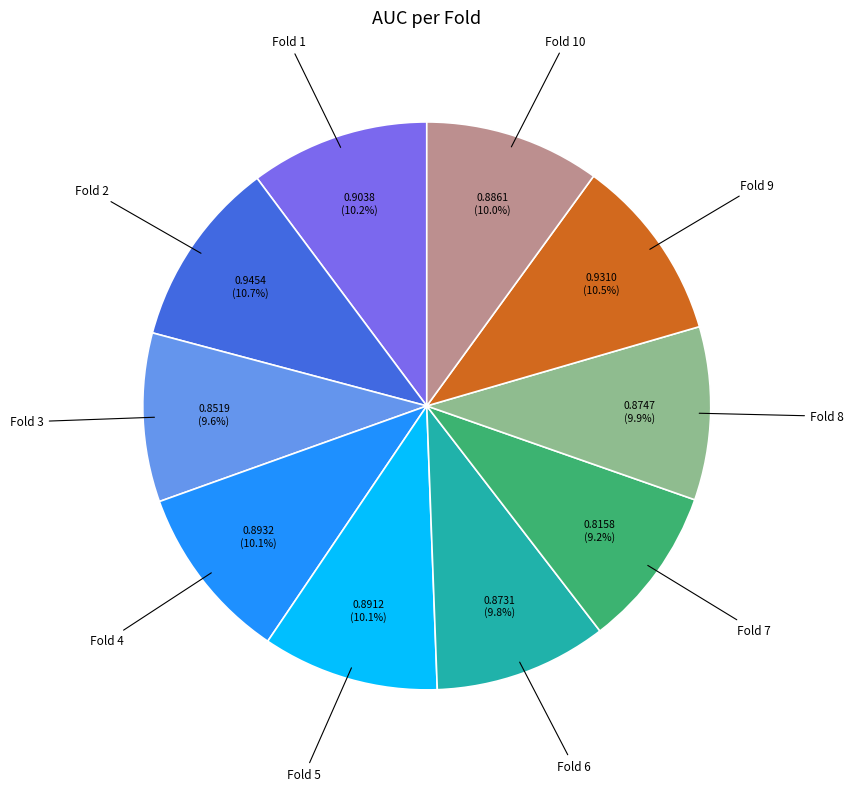

How many slices are in this pie chart?

10